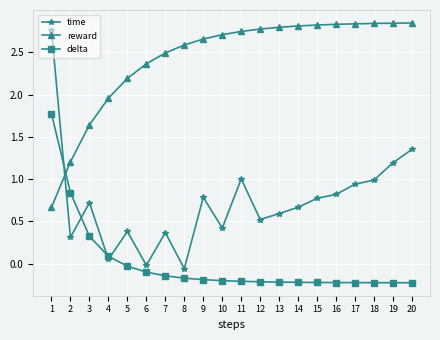

After their last crossing, which series has the higher values: delta or time?

time